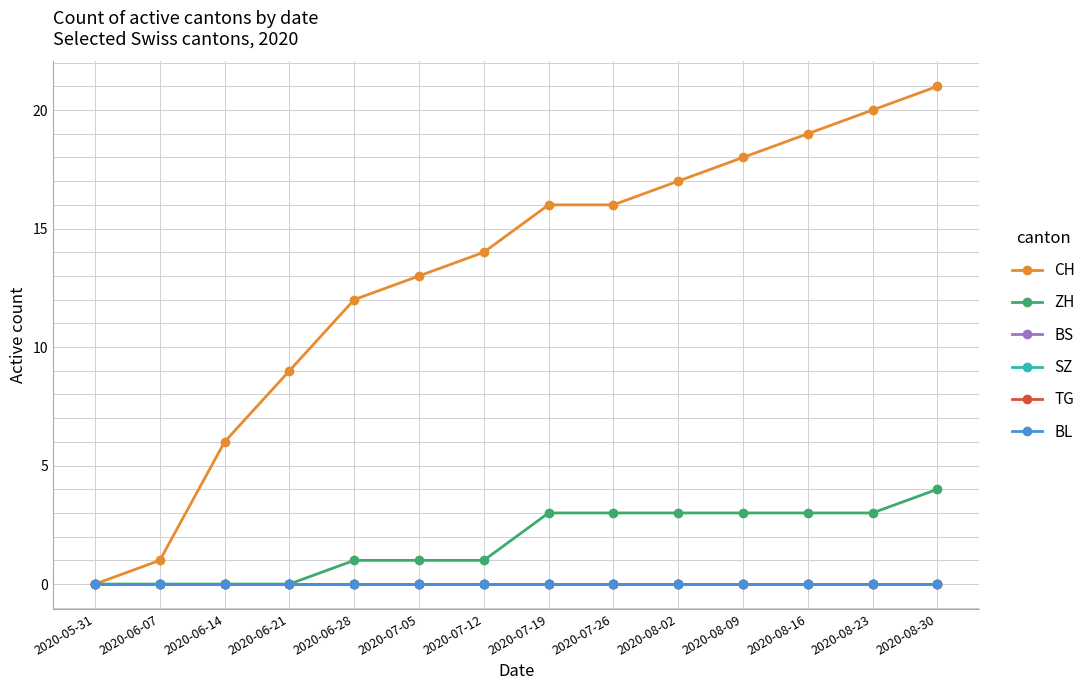

Which series has the largest total across all categories?

CH